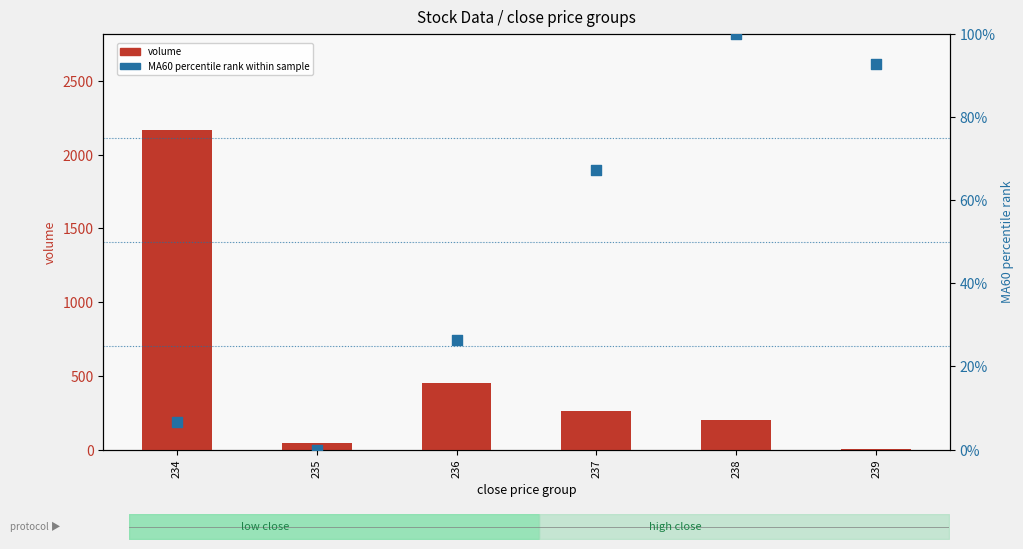

Is the value of MA60 percentile at 239 greater than the value of volume at 234?

No